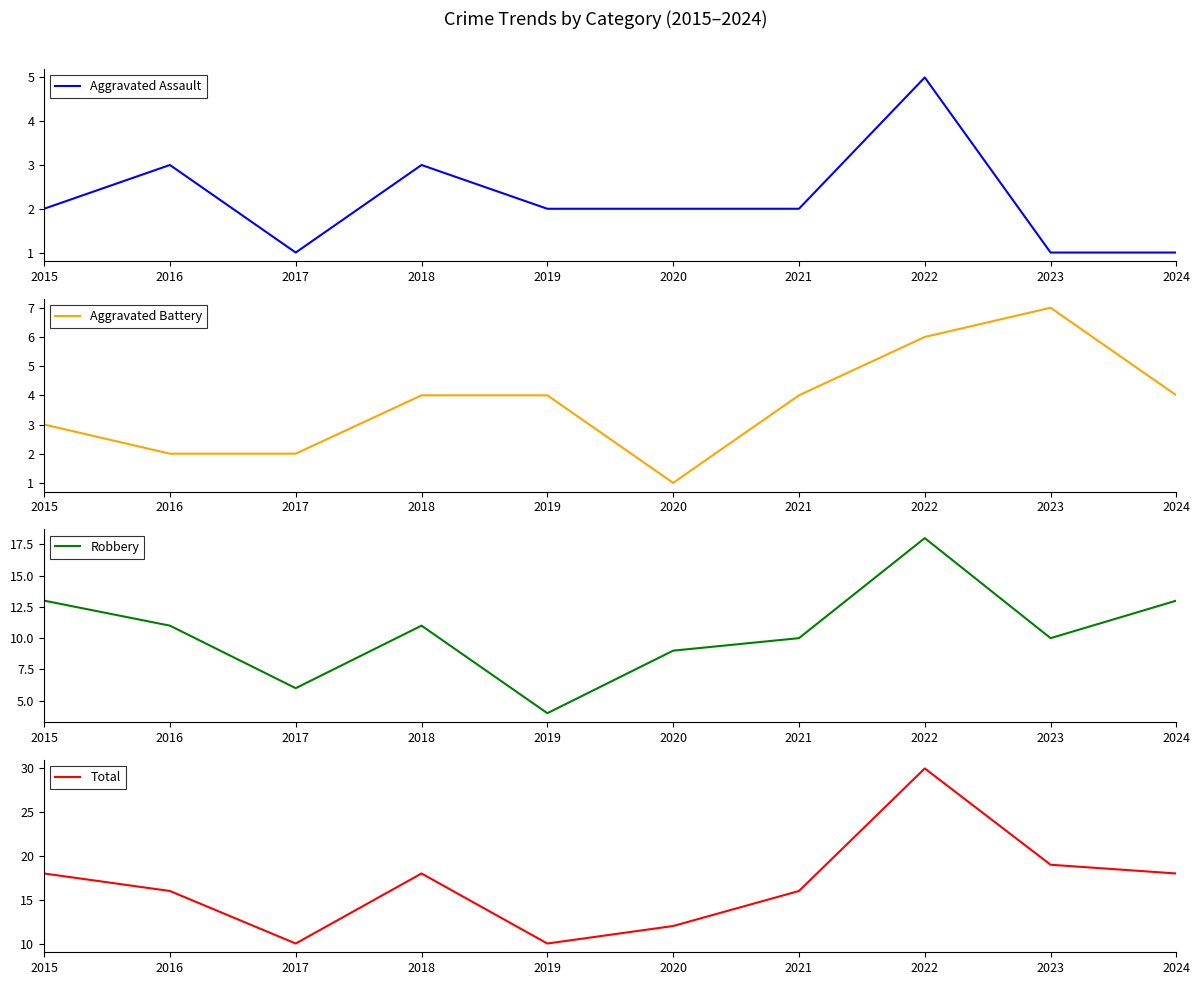

What is the difference between the maximum and second lowest values in the Aggravated Battery series?

5